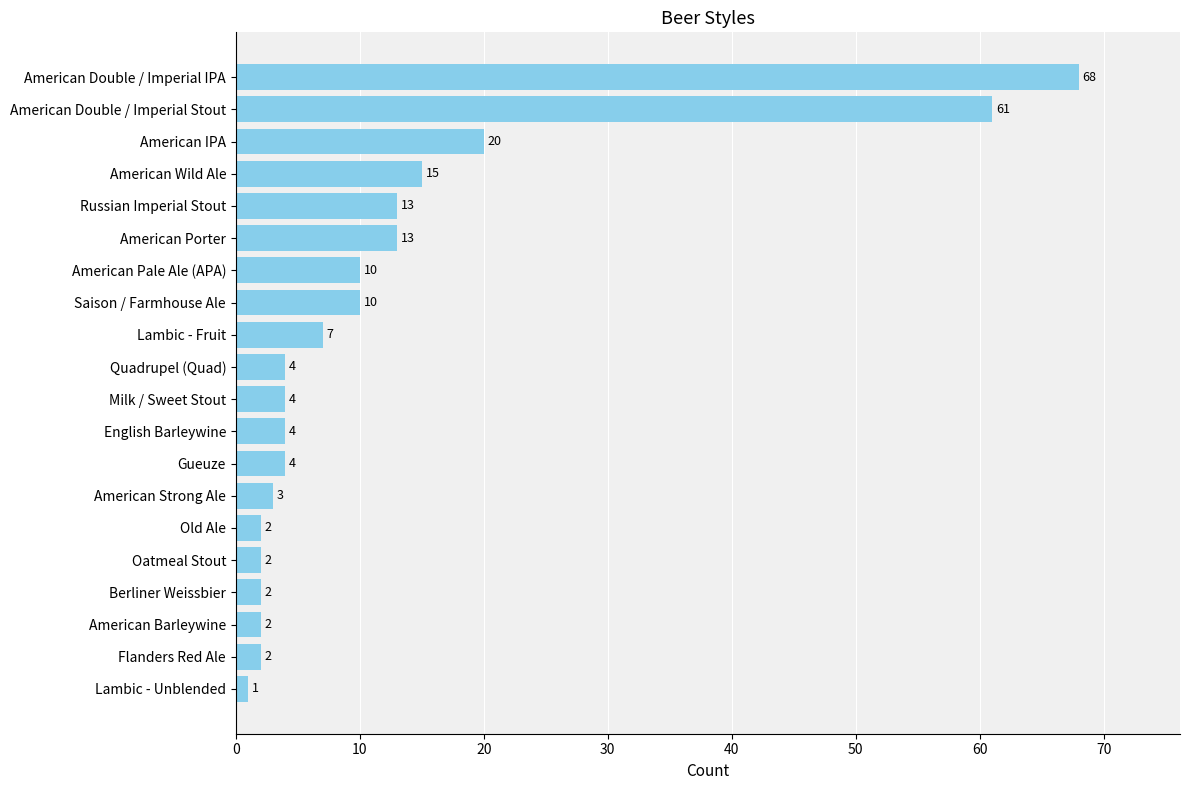

Does the chart contain any negative values?

No